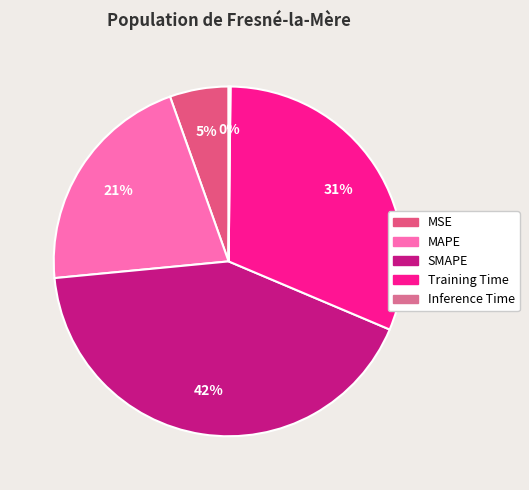

How many segments does this pie chart have?

5